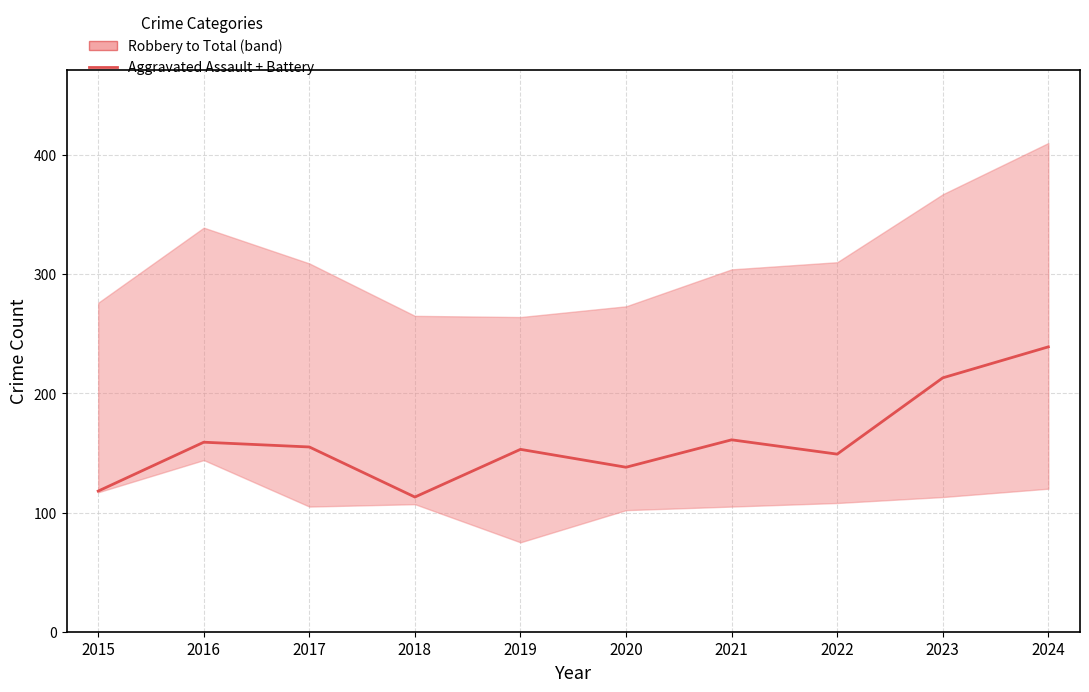

List the labels in order of value, largest first.

2024, 2023, 2021, 2016, 2017, 2019, 2022, 2020, 2015, 2018